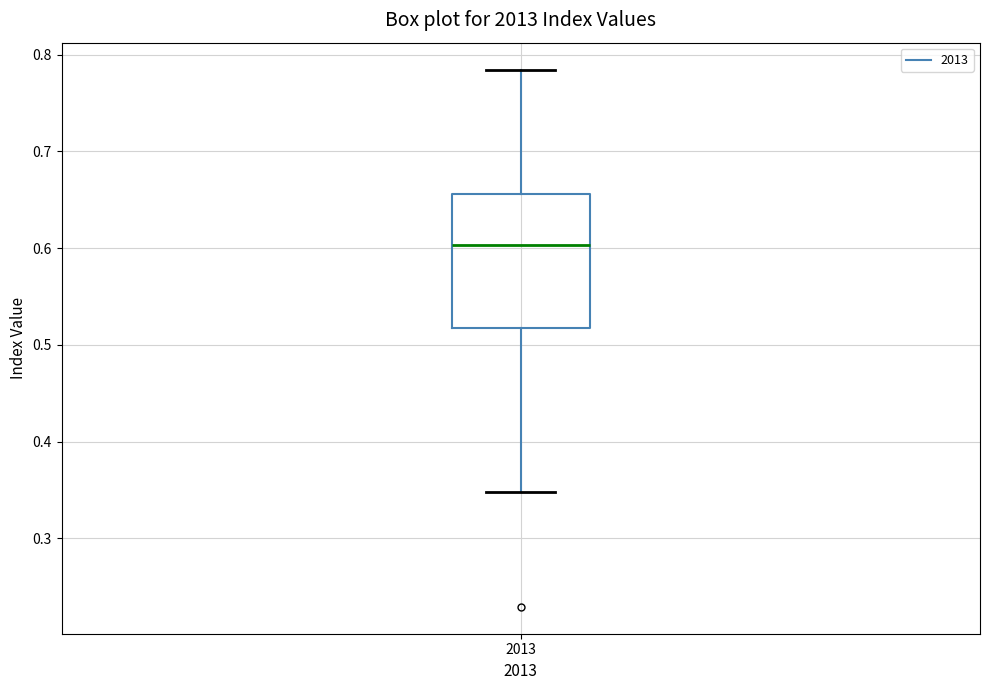

Transcribe this box plot: give where the median line is, the range the box spans, and where the two whiskers end, as read against the y-axis. The values are not printed on the chart, so give them approximately, as read against the axis.

median 0.60, box 0.52 to 0.66, whiskers 0.35 to 0.78